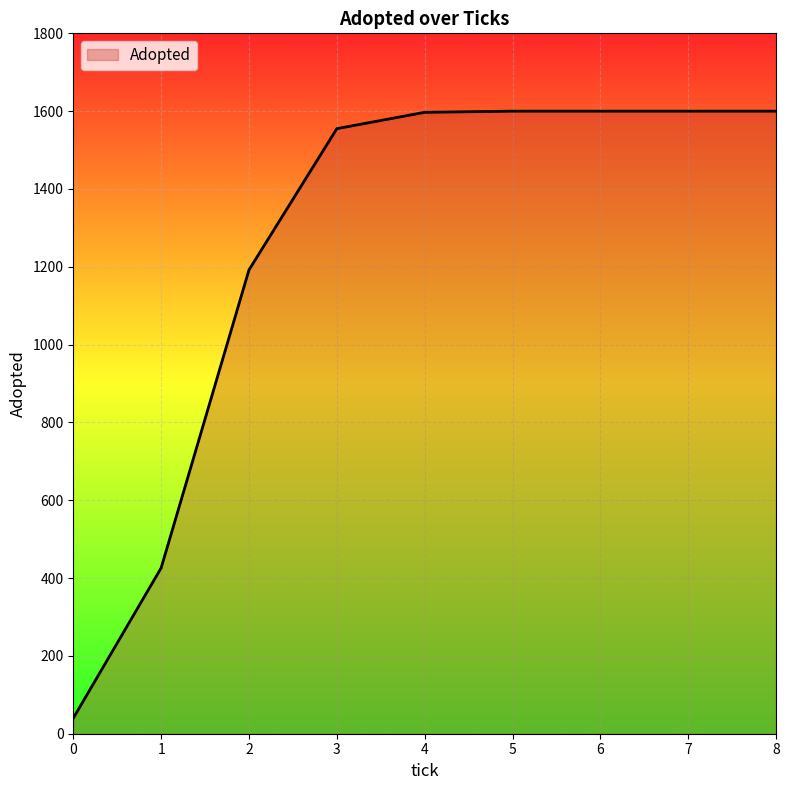

What is the minimum value shown in the chart?

40